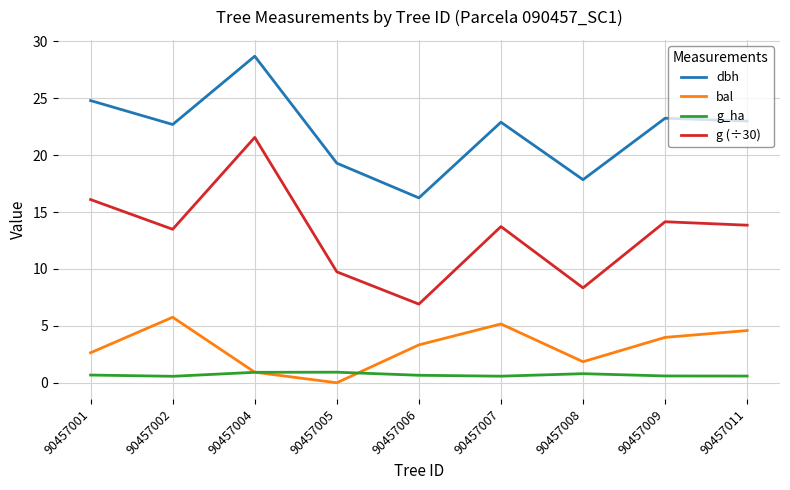

What is the maximum value for g (÷30)?

21.6